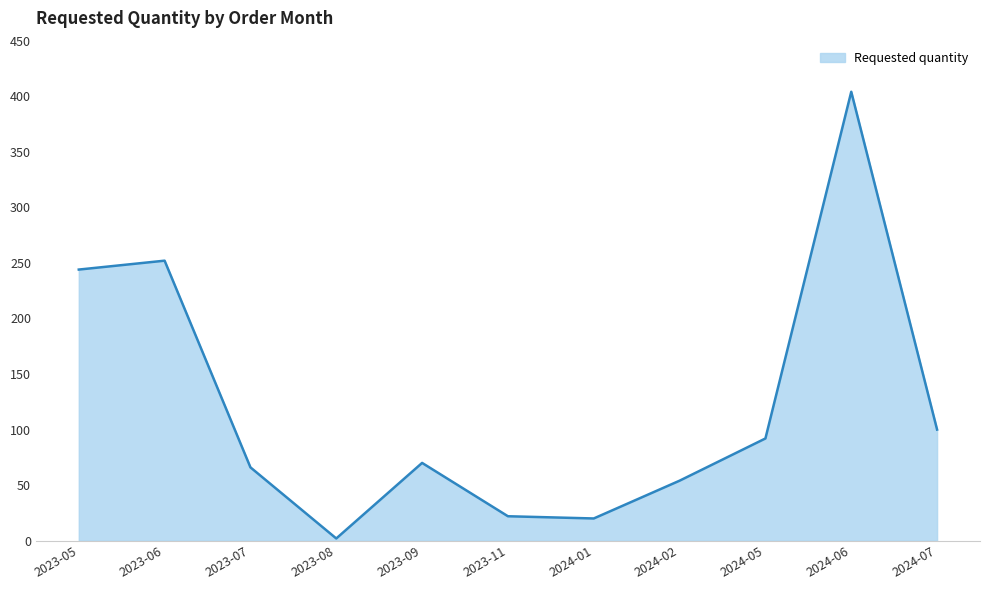

Which category has the lowest value across all series?

2023-08